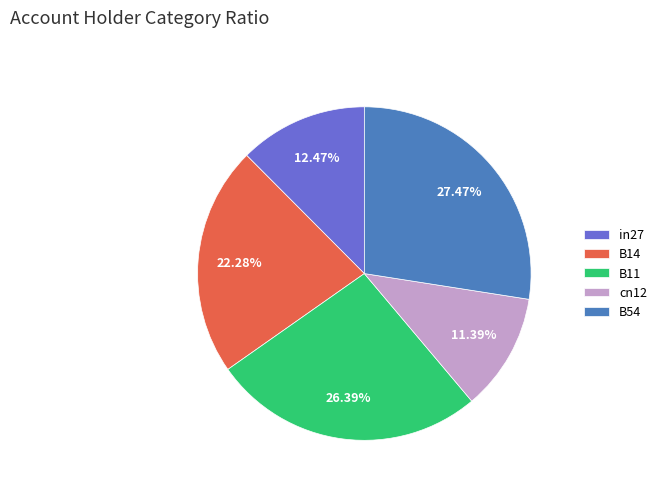

What is the ratio of the value at B14 to the value at B11?

0.8